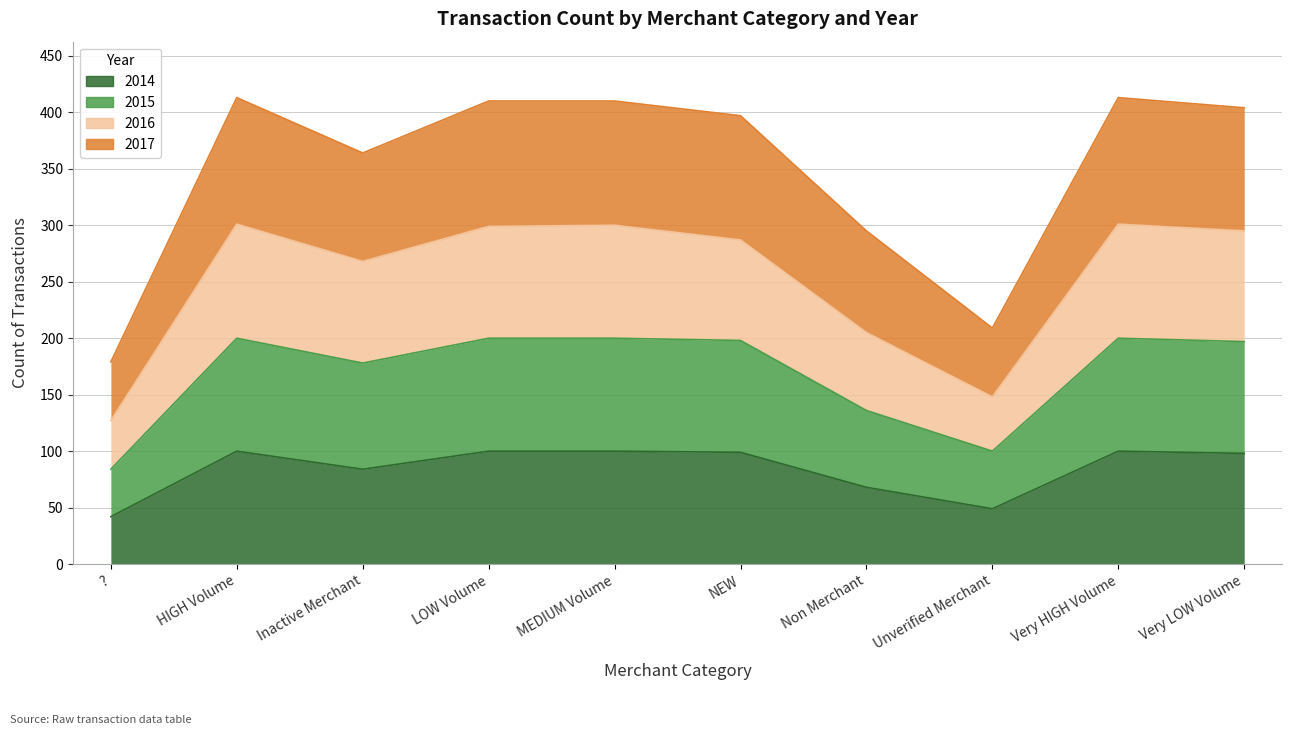

At how many categories does at least one series exceed 351?

7